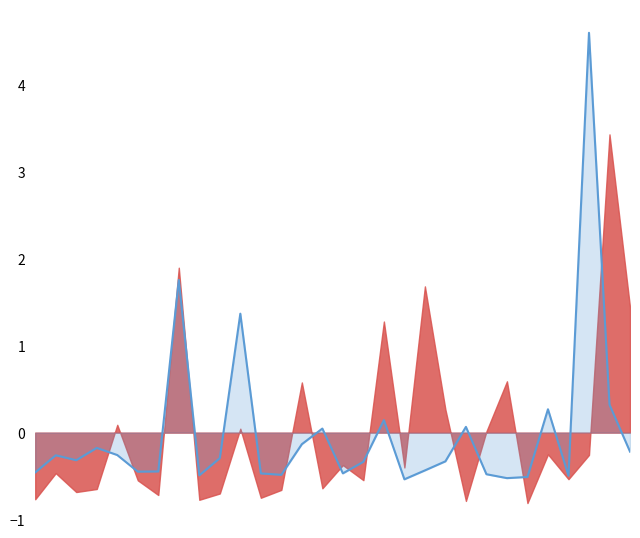

Reading left to right, list all the values displayed in this chart.

-0.5	-0.3	-0.3	-0.2	-0.3	-0.4	-0.4	1.8	-0.5	-0.3	1.4	-0.5	-0.5	-0.1	0.0	-0.5	-0.3	0.1	-0.5	-0.4	-0.3	0.1	-0.5	-0.5	-0.5	0.3	-0.5	4.6	0.3	-0.2